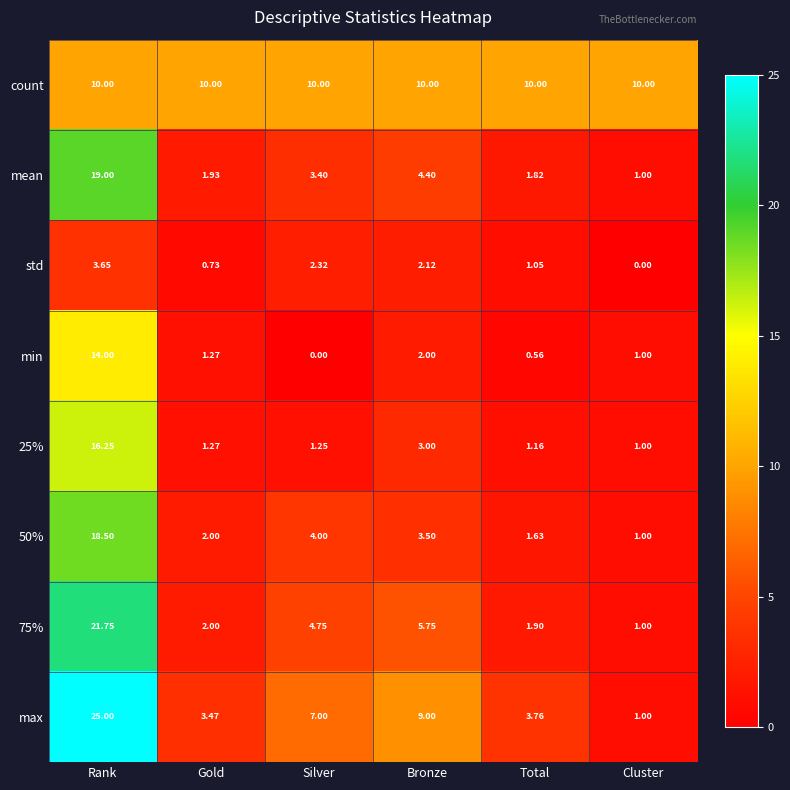

At which label does max first exceed 7?

Rank